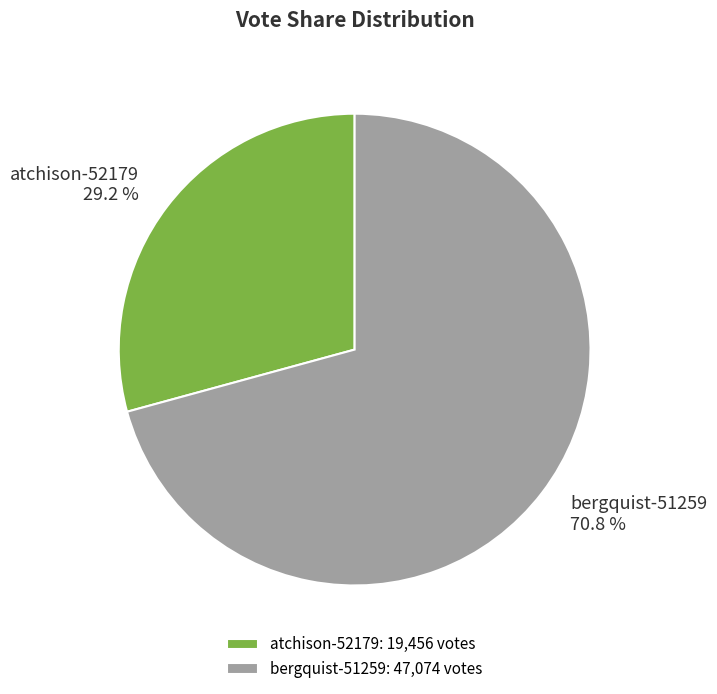

Is it true that bergquist-51259 is 56% of the pie?

False